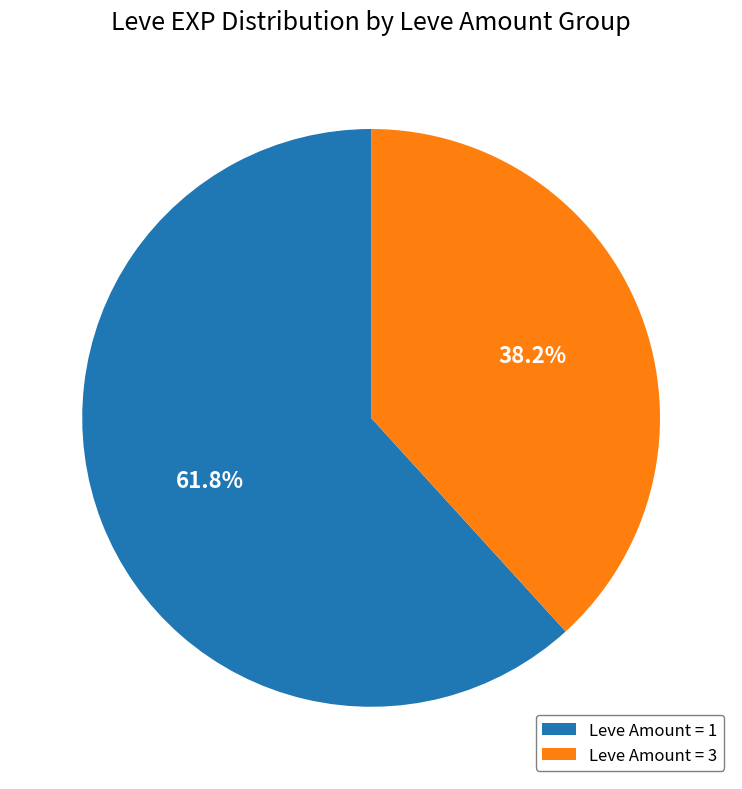

How much of the chart is everything except Leve Amount = 3?

61.8%